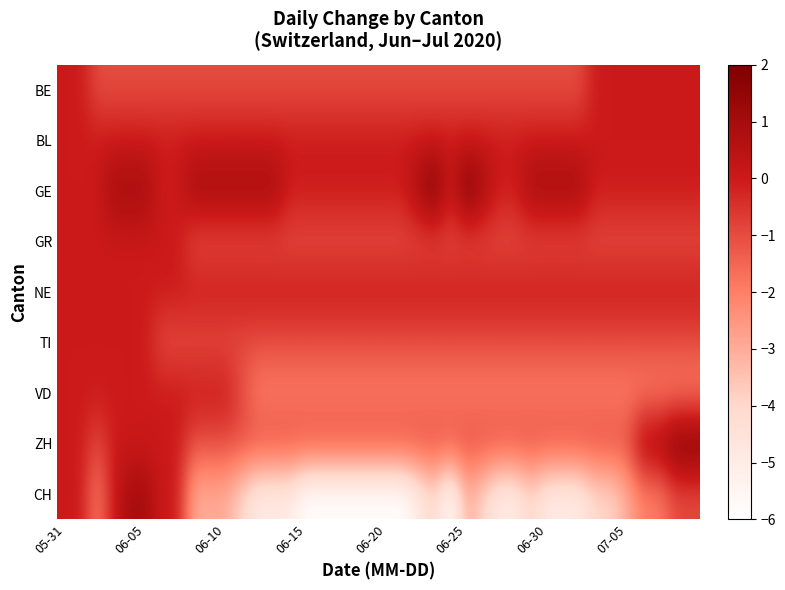

Reading left to right, what are all the values shown in this chart?

BE: 0	0	-1	-1	-1	-1	-1	-1	-1	-1	-1	-1	-1	-1	-1	-1	-1	-1	-1	-1	-1	-1	-1	-1	-1	-1	-1	-1	-1	-1	-1	-1	-1	0	0	0	0	0	0	0
BL: 0	0	0	0	0	0	0	0	0	0	0	0	0	0	0	0	0	0	0	0	0	0	0	0	0	0	0	0	0	0	0	0	0	0	0	0	0	0	0	0
GE: 0	0	0	1	1	1	0	0	1	1	1	1	1	1	0	0	0	0	0	0	0	0	1	2	0	2	1	0	0	1	1	1	1	0	0	0	0	0	0	0
GR: 0	0	0	0	0	0	0	0	-1	-1	-1	-1	-1	-1	-1	-1	-1	-1	-1	-1	-1	-1	-1	-1	-1	-1	-1	-1	-1	-1	-1	-1	-1	-1	-1	-1	-1	-1	-1	-1
NE: 0	0	0	0	0	0	0	0	0	0	0	0	0	0	0	0	0	0	0	0	0	0	0	0	0	0	0	0	0	0	0	0	0	0	0	0	0	0	0	0
TI: 0	0	0	0	0	0	-1	-1	-1	-1	-1	-1	-1	-1	-1	-1	-1	-1	-1	-1	-1	-1	-1	-1	-1	-1	-1	-1	-1	-1	-1	-1	-1	-1	-1	-1	-1	-1	-1	-1
VD: 0	0	0	0	0	0	0	0	0	0	0	-1	-2	-2	-2	-2	-2	-2	-2	-2	-2	-2	-2	-2	-2	-2	-2	-2	-2	-2	-2	-2	-2	-2	-2	-2	-2	-2	-2	-2
ZH: 0	0	-1	0	0	0	0	0	-1	-1	-1	-1	-1	-1	-1	-1	-1	-1	-1	-1	-1	-1	-1	-1	-1	-1	-1	-1	-1	-1	-1	-1	-1	-1	-1	-1	1	1	2	2
CH: 0	0	-2	0	1	1	0	0	-3	-3	-3	-4	-5	-5	-5	-6	-6	-6	-6	-6	-6	-6	-5	-4	-6	-3	-4	-5	-5	-4	-5	-5	-5	-4	-4	-3	-2	-2	-1	-1